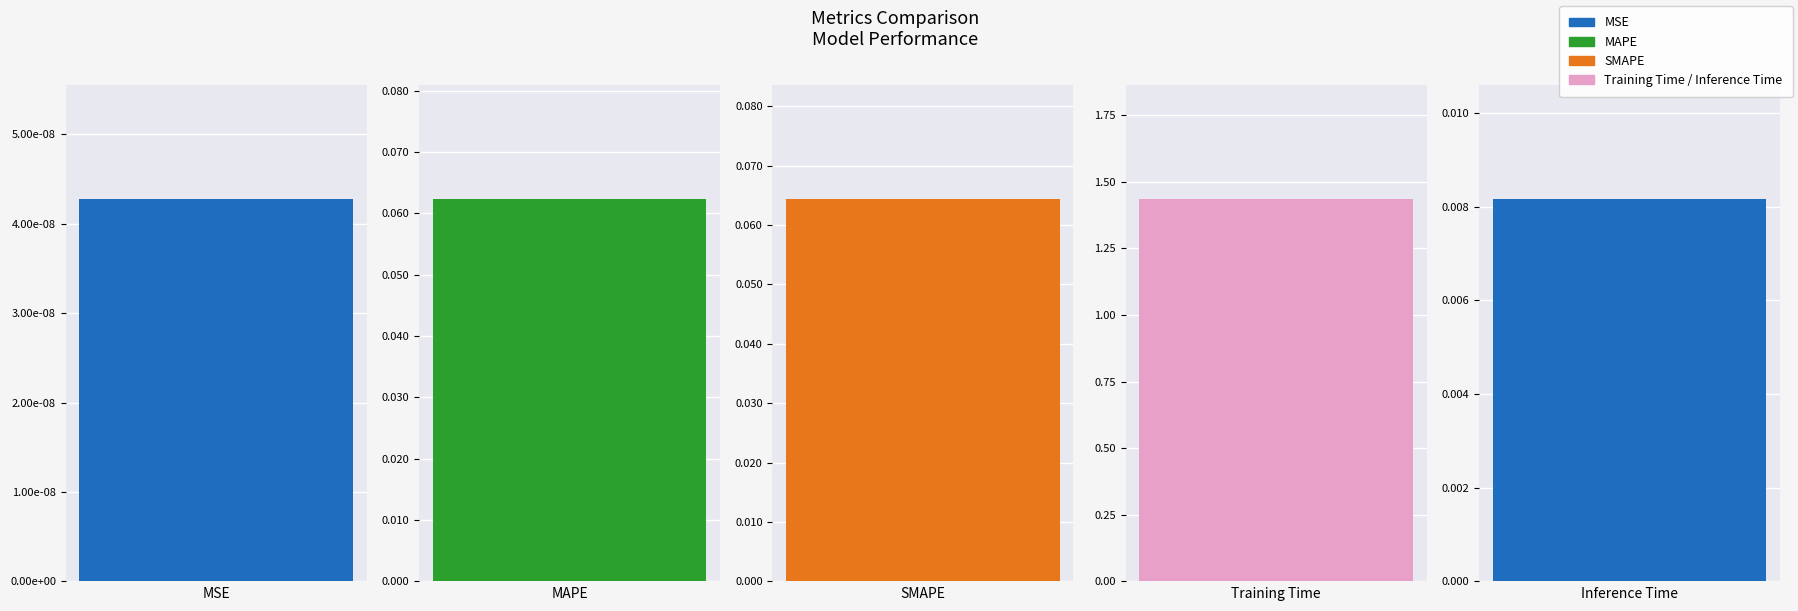

What is the label of the 5th bar from the right?

MSE